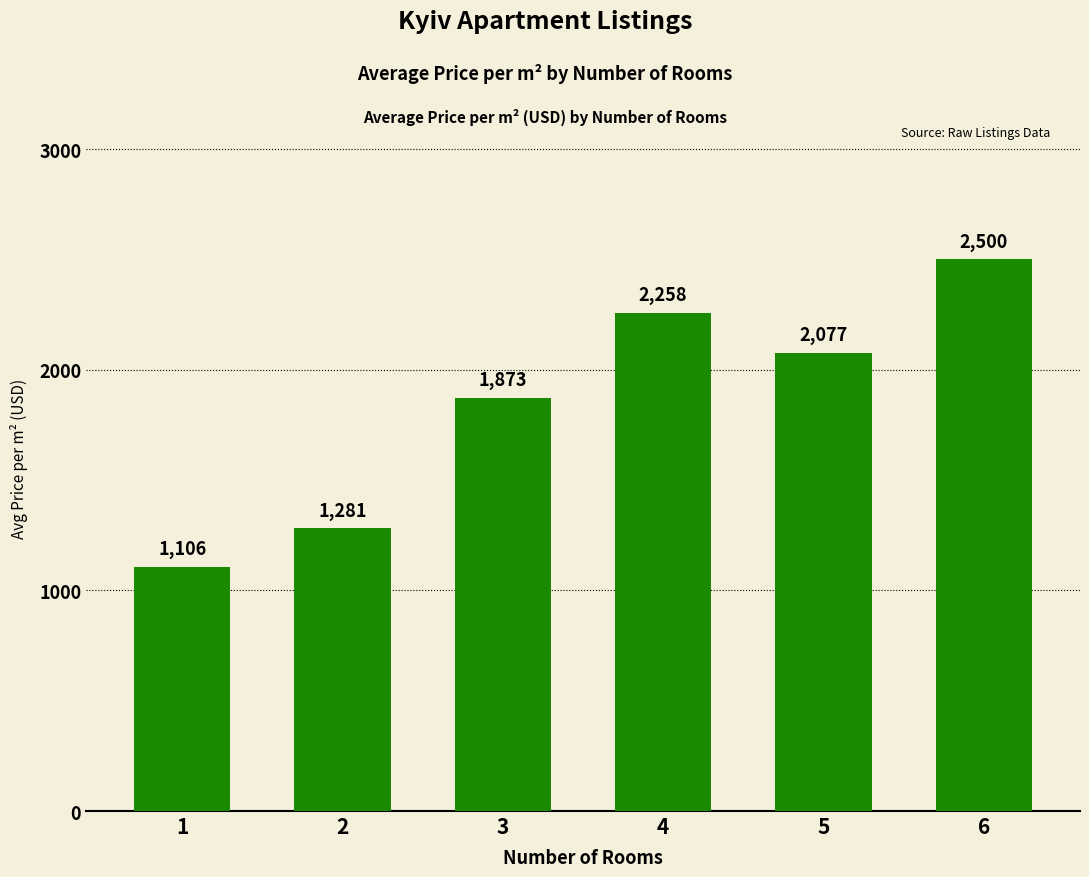

At which category does the chart reach its minimum across all series?

1